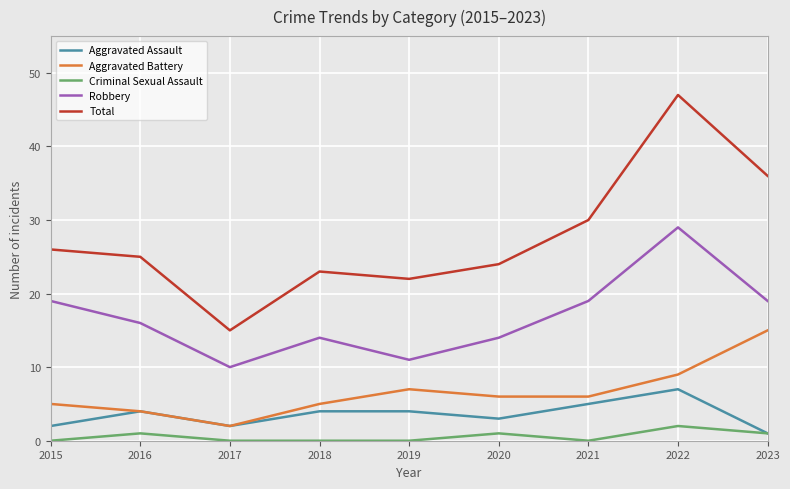

Is this an area chart (filled region under the line)?

No